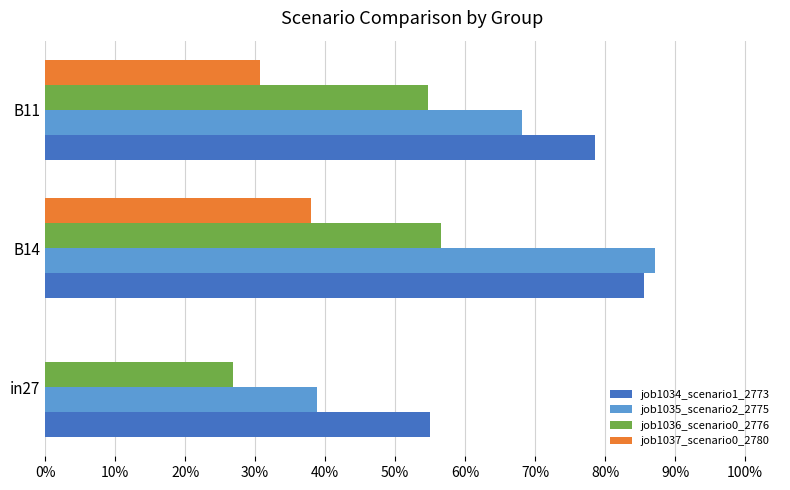

What are all the series names shown in the legend?

job1034_scenario1_2773, job1035_scenario2_2775, job1036_scenario0_2776, job1037_scenario0_2780